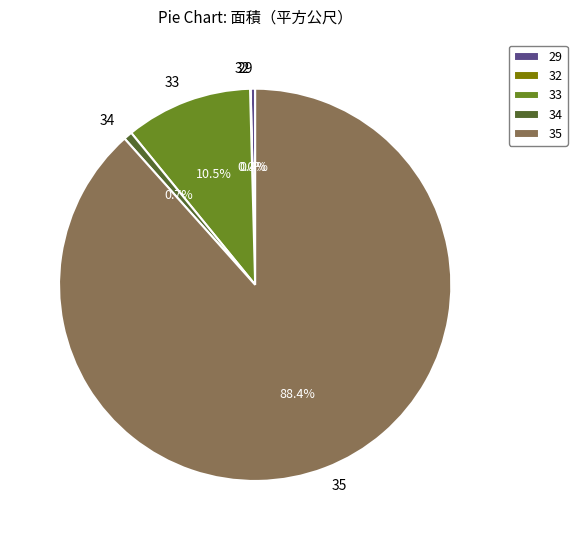

What is the largest slice in the pie chart?

35